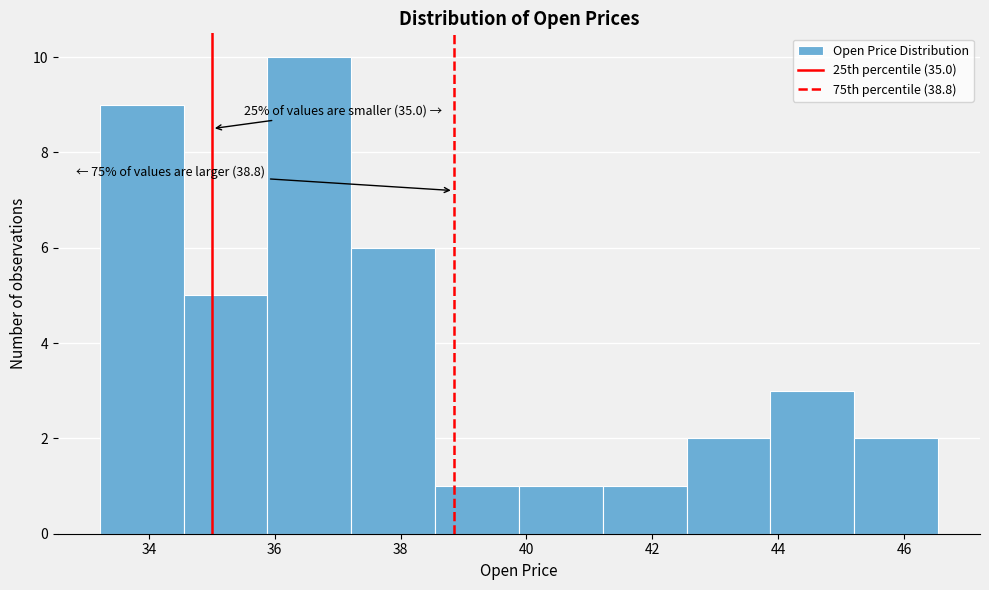

Over which range of the x-axis is the bar tallest?

35.8 to 37.2